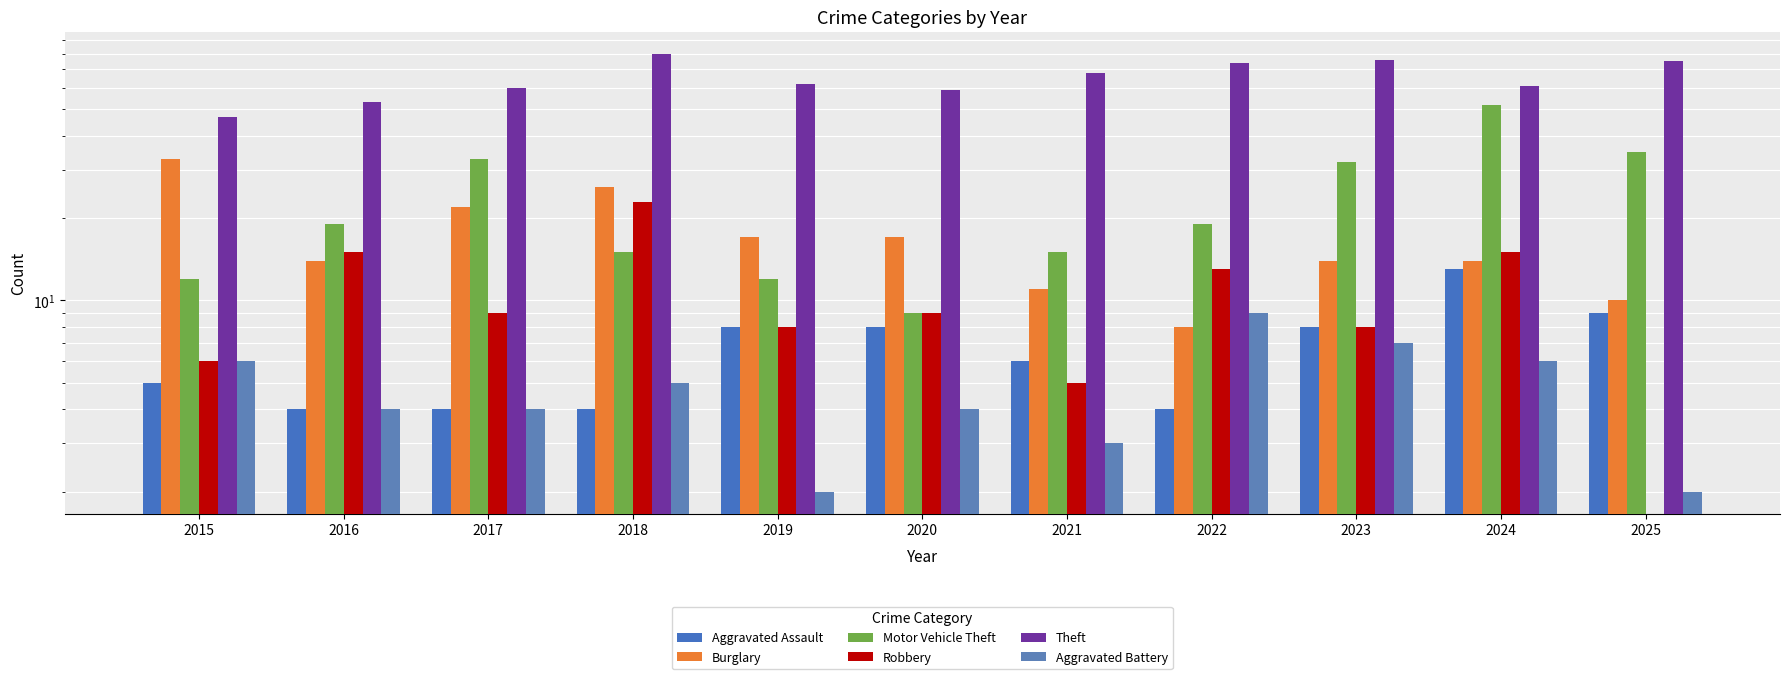

At which label is Burglary closest to 20?

2017